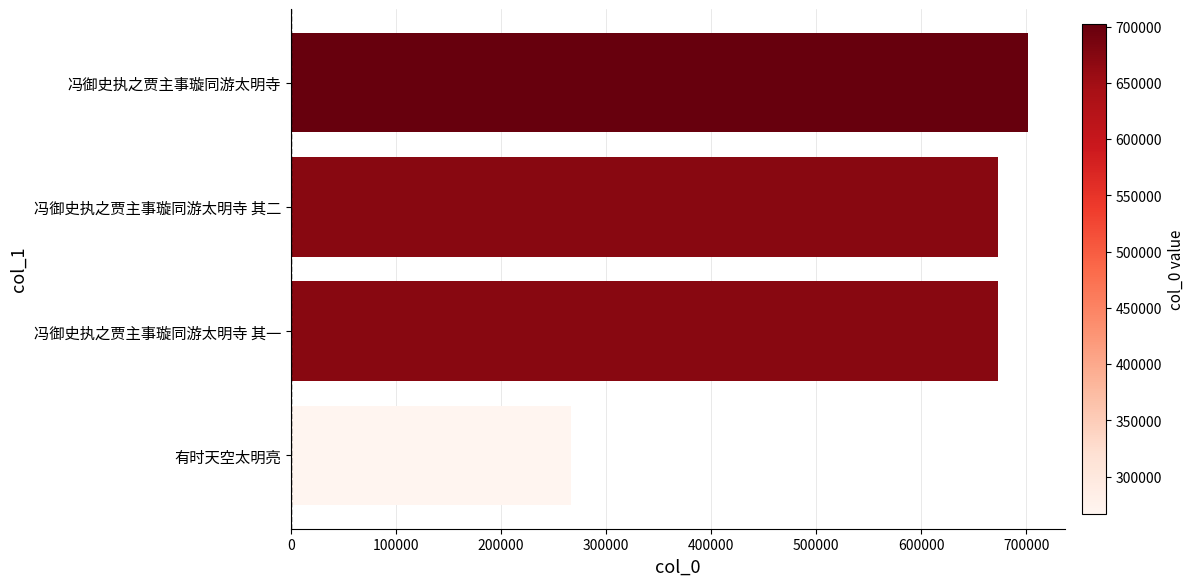

What is the ratio of the value at 冯御史执之贾主事璇同游太明寺 其一 to the value at 有时天空太明亮?

2.5